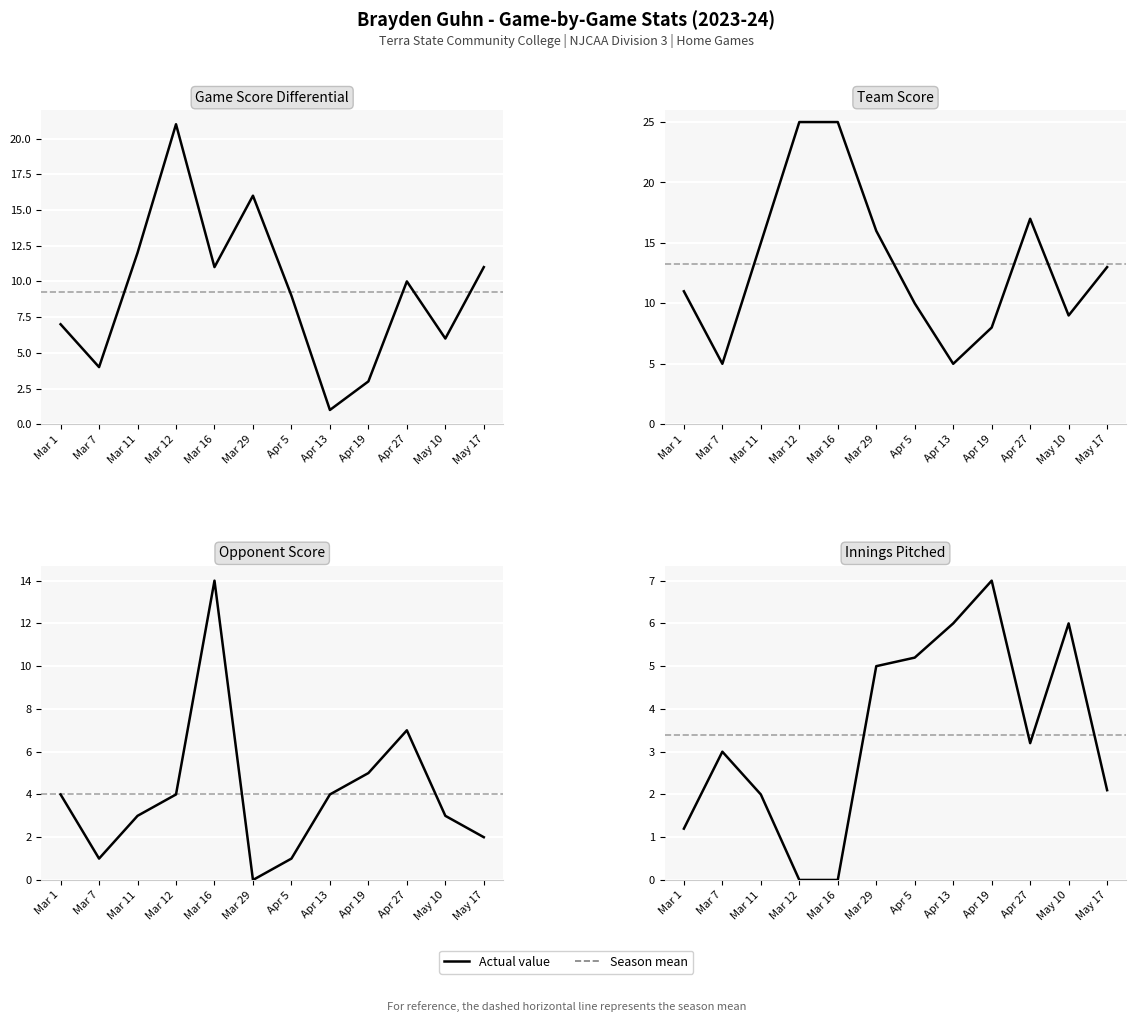

In team_score, how many points are lower than both neighbors (excluding endpoints)?

3